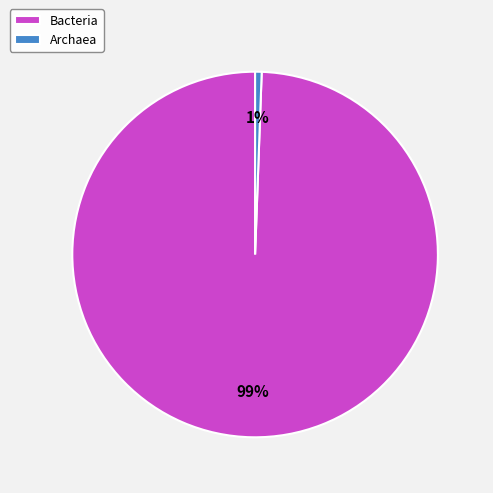

To the nearest percent, what portion does Archaea represent?

1%